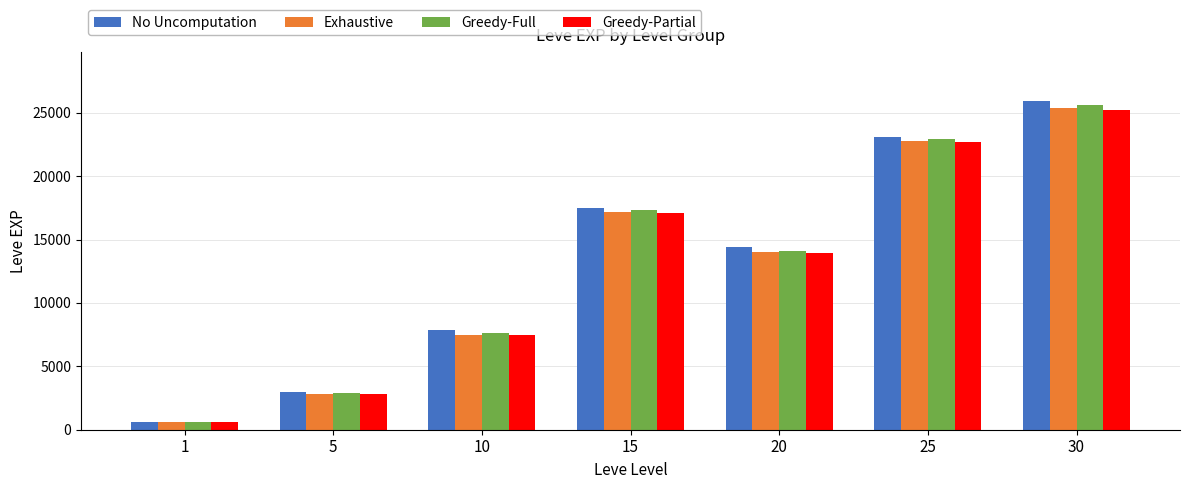

Rank the categories by No Uncomputation value from lowest to highest.

1, 5, 10, 20, 15, 25, 30